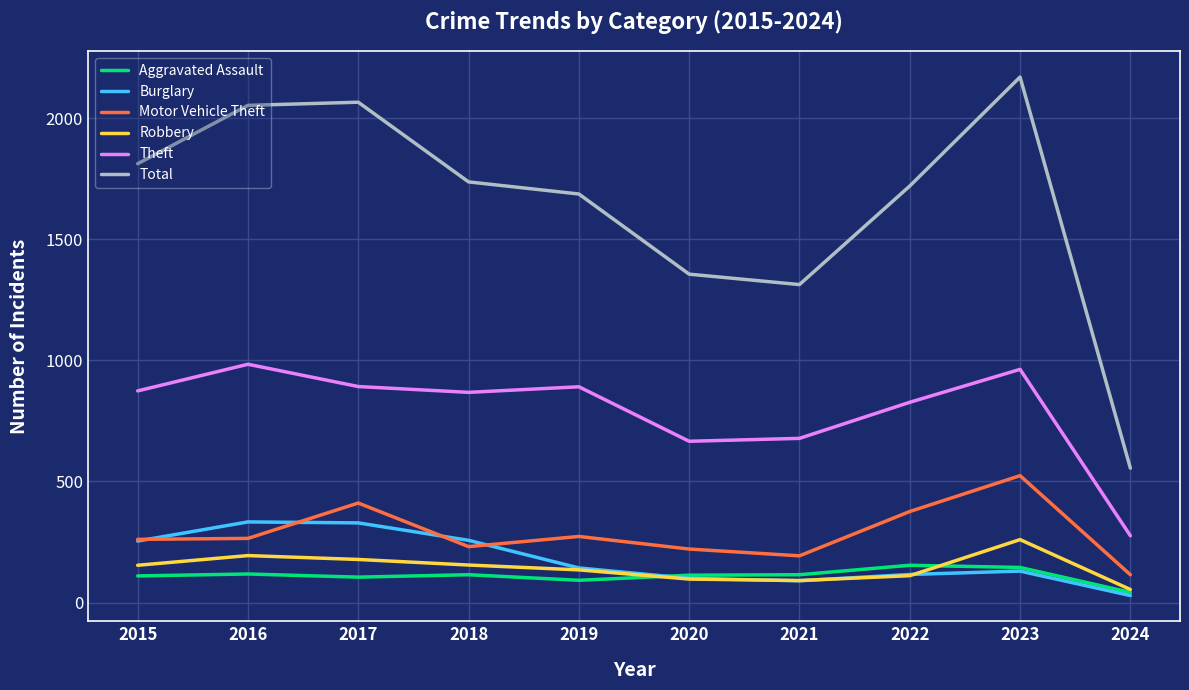

What is the difference between the highest and lowest values at 2019?

1595